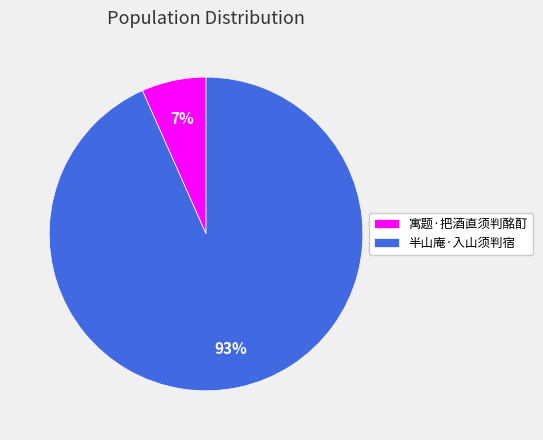

Which category has the biggest portion of the pie?

半山庵·入山须判宿